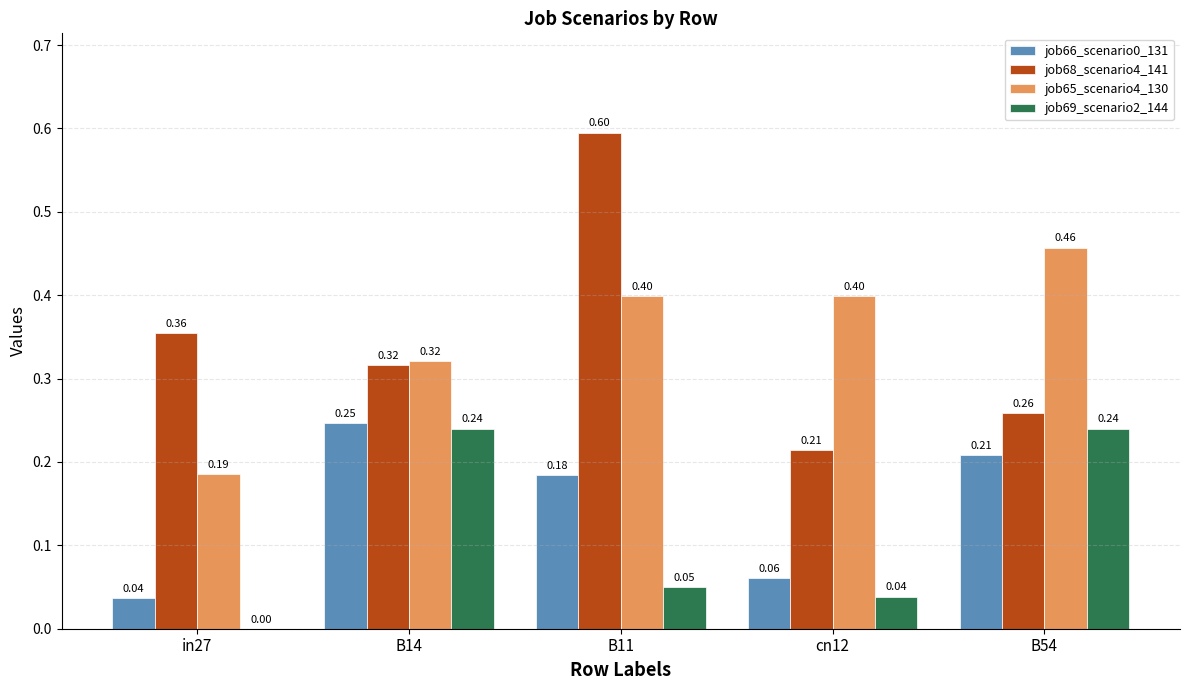

At which category is the sum across all series the highest?

B11